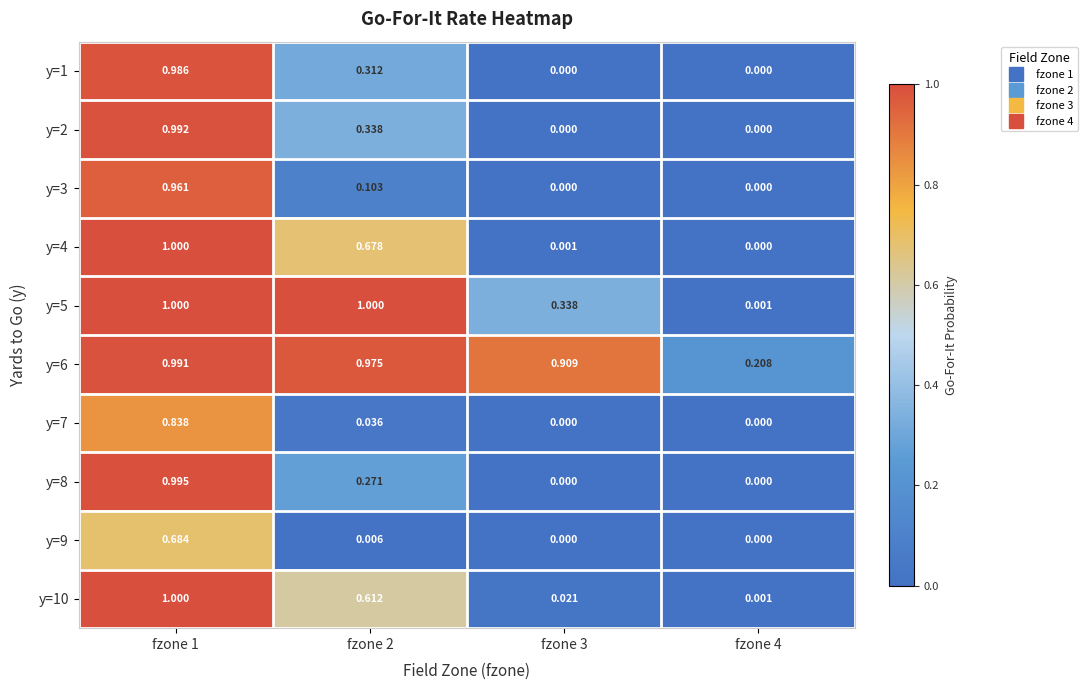

Is the value of y=5 at fzone 4 greater than the value of y=8 at fzone 4?

Yes